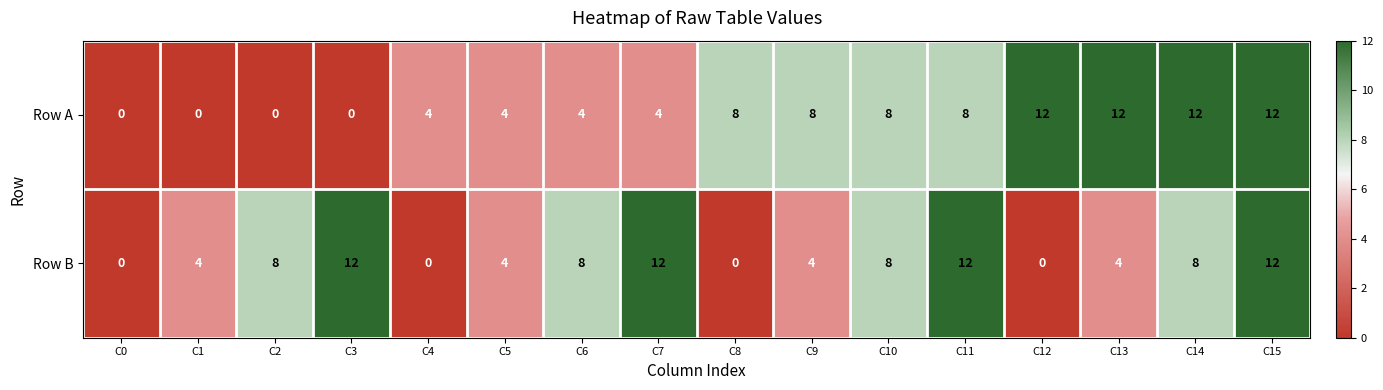

At how many categories does at least one series exceed 11?

7